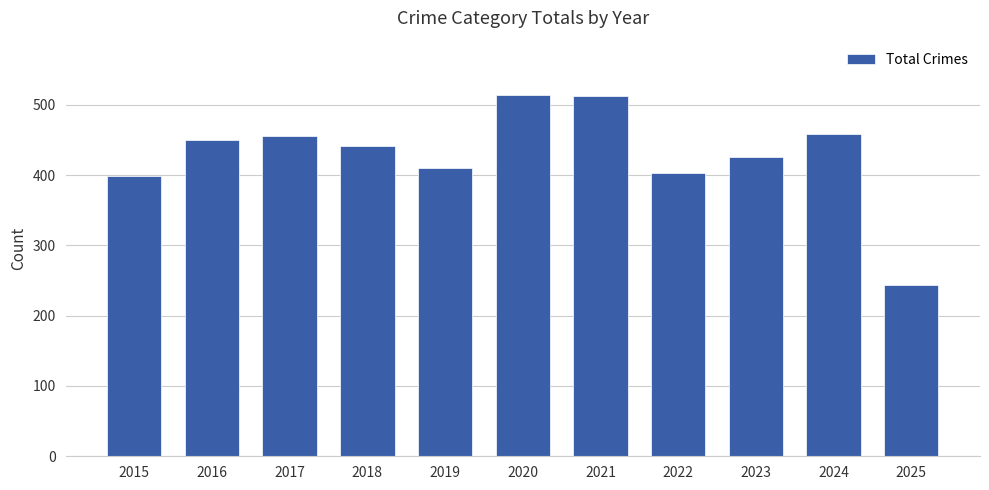

What is the ratio of the value at 2016 to the value at 2015?

1.1